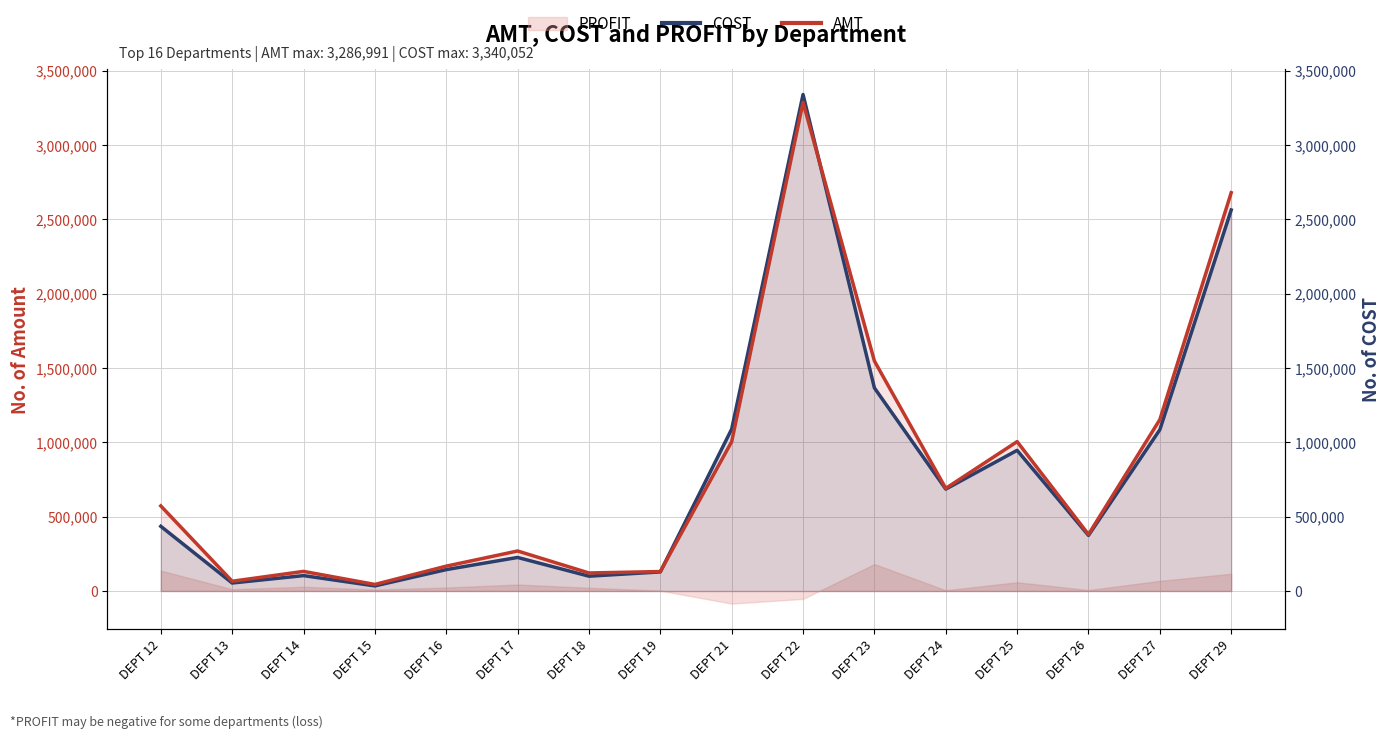

True or false: COST has a value of 51919.9 at DEPT 15.

False